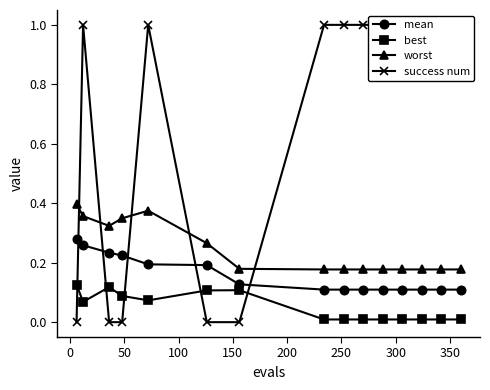

True or false: best and worst cross at least once.

False